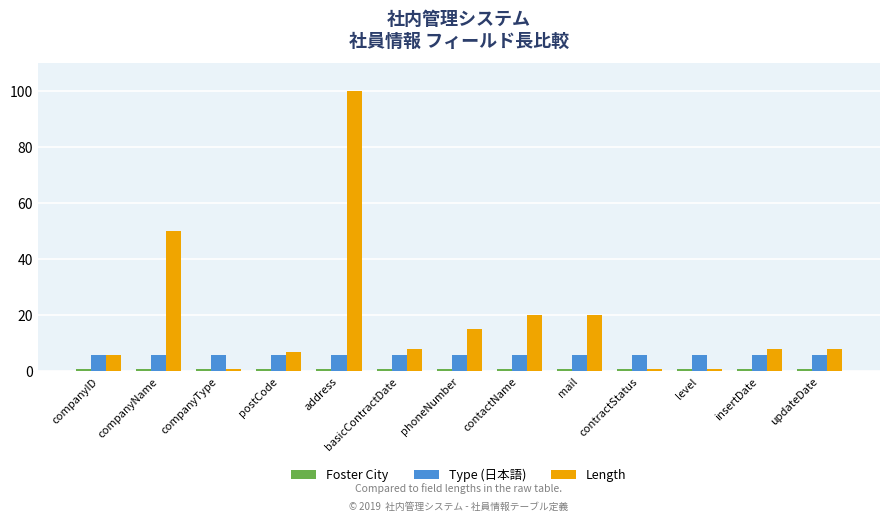

Which series has the widest spread of values?

Length